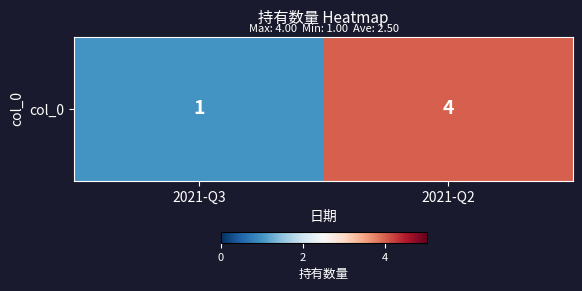

Reading left to right, transcribe all the data shown in this chart.

1	4